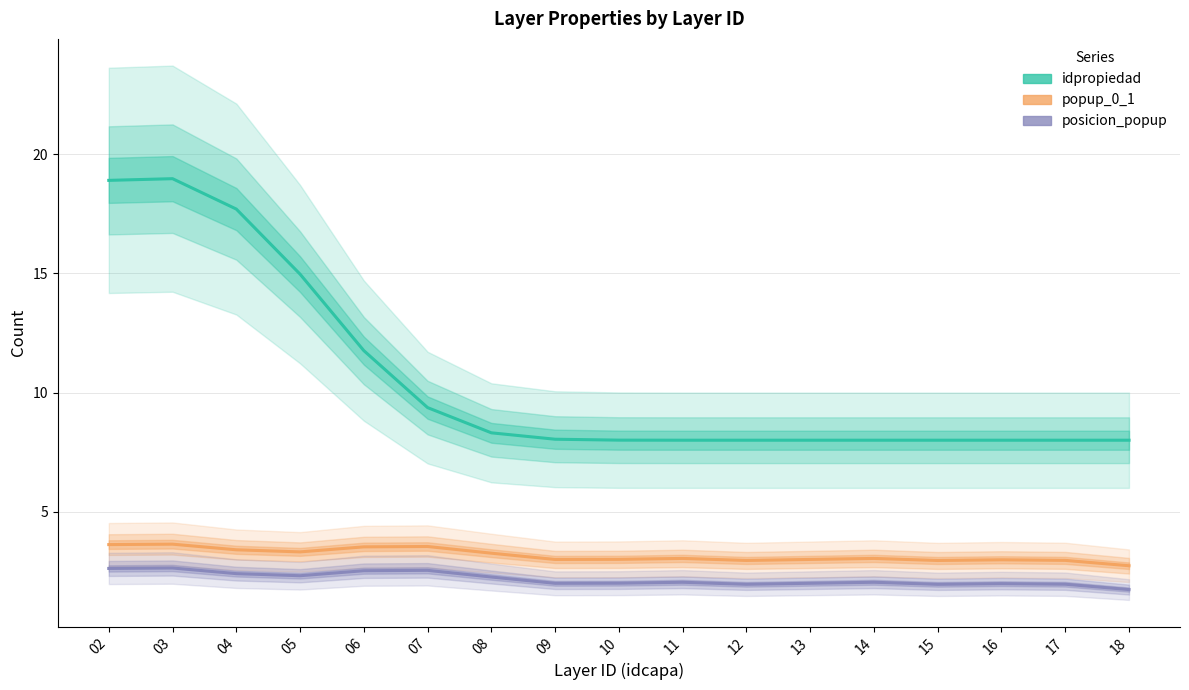

Which has a higher value, 08 or 09?

08